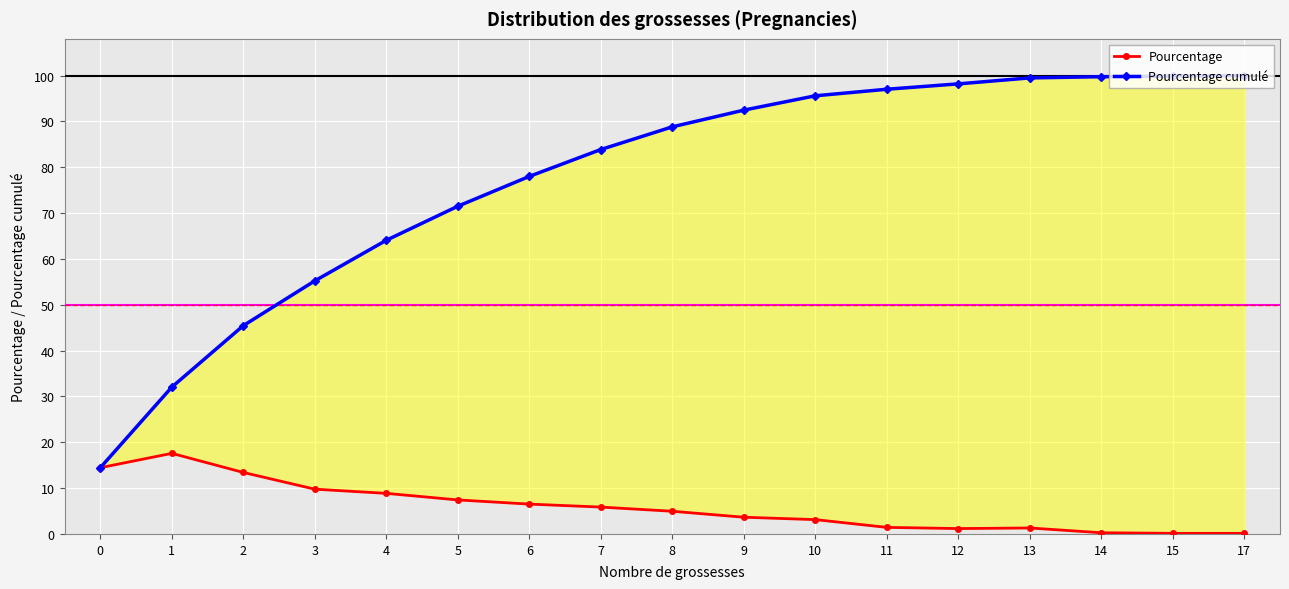

What is the value of the Pourcentage cumulé point at the 14th from the left?

99.5